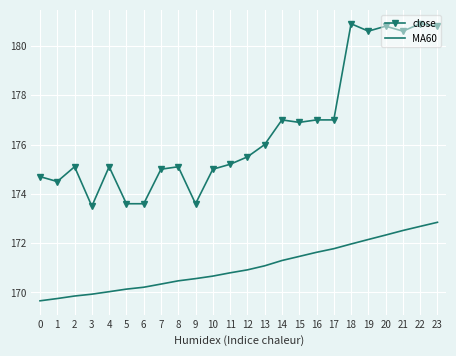

What is the minimum value for MA60?

169.7